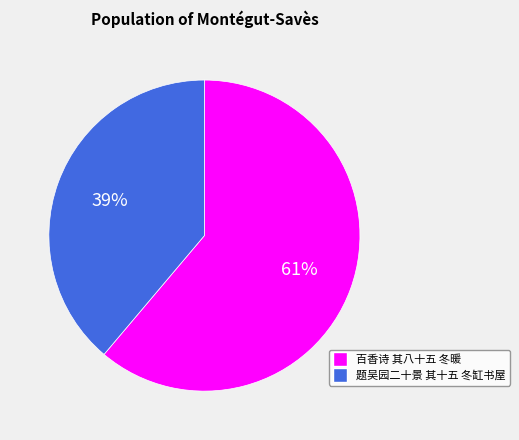

Is 题吴园二十景 其十五 冬缸书屋 the majority of the pie?

No